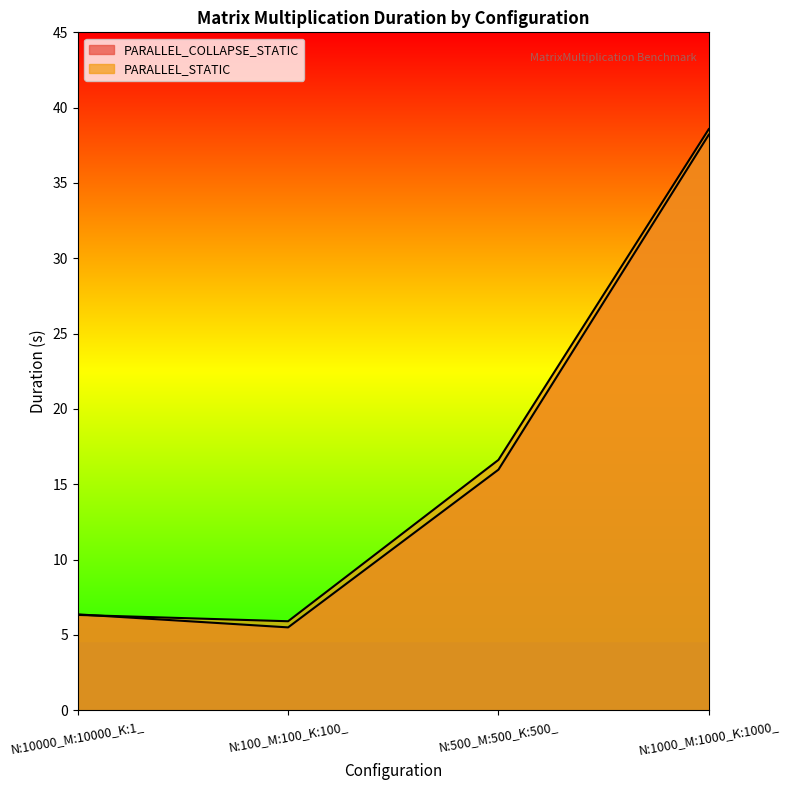

Reading left to right, what are all the values shown in this chart?

PARALLEL_COLLAPSE_STATIC: N:10000_M:10000_K:1_=6.4	N:100_M:100_K:100_=5.5	N:500_M:500_K:500_=16.0	N:1000_M:1000_K:1000_=38.2
PARALLEL_STATIC: N:10000_M:10000_K:1_=6.3	N:100_M:100_K:100_=5.9	N:500_M:500_K:500_=16.6	N:1000_M:1000_K:1000_=38.6